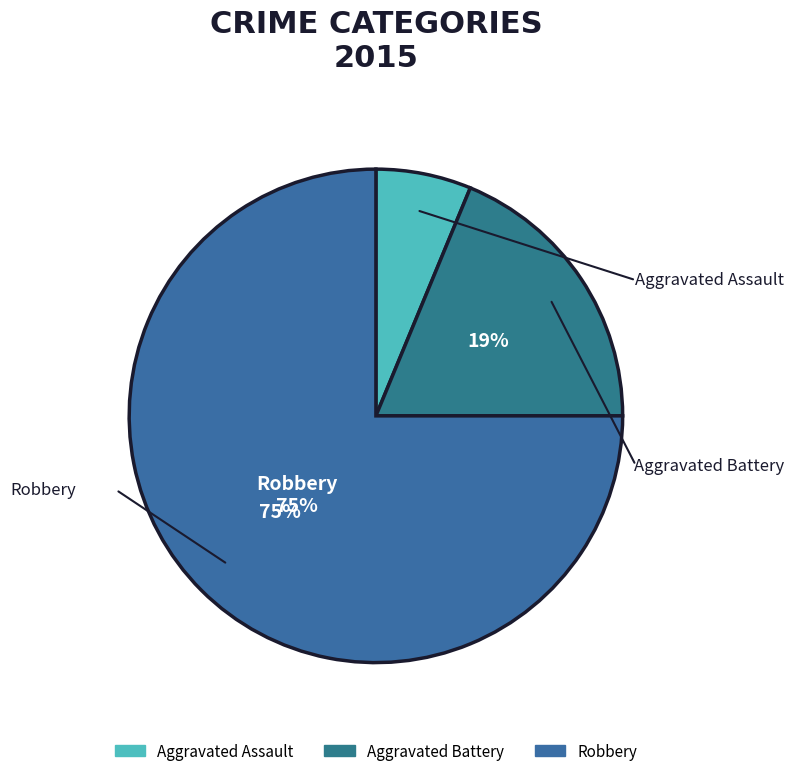

What is the majority slice?

Robbery